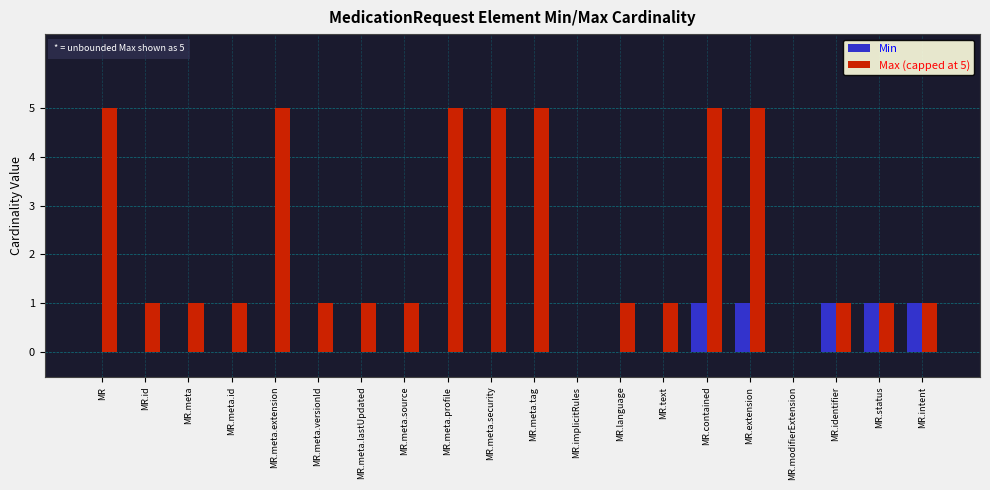

Count the number of data series in this chart.

2